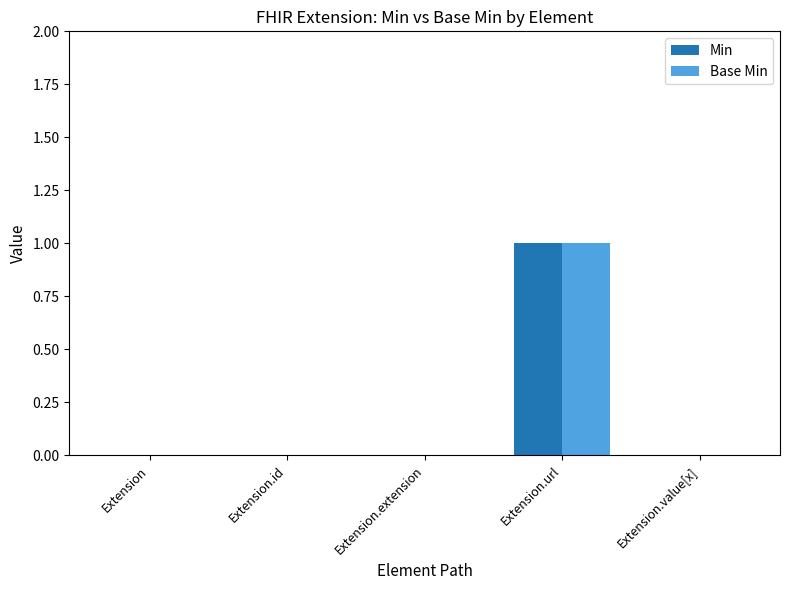

Reading left to right, extract all data points from this chart.

Min: 0	0	0	1	0
Base Min: 0	0	0	1	0